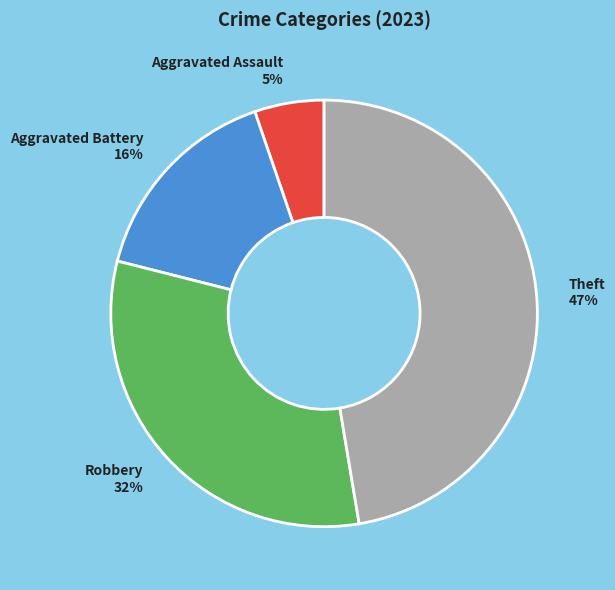

Is it true that Robbery 32% is 32% of the pie?

True